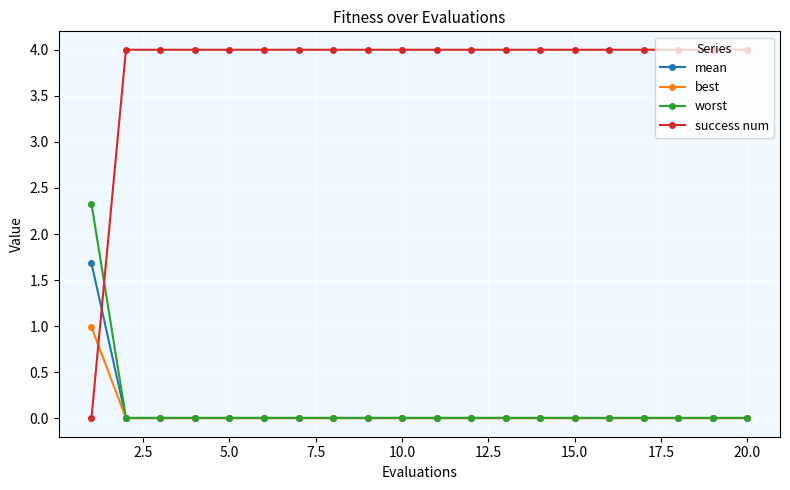

Which series has the largest range (max minus min)?

success num